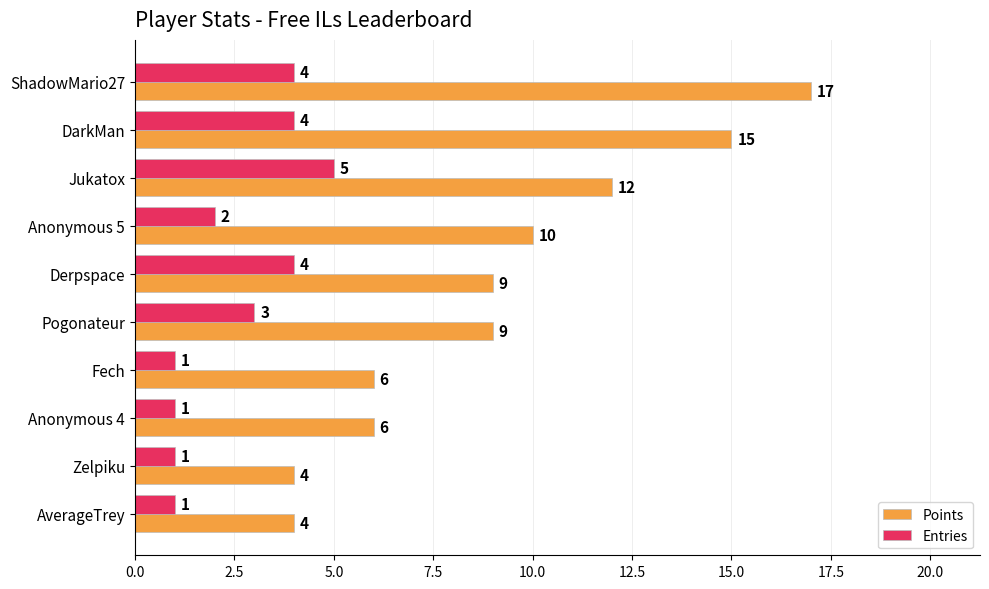

At how many categories does at least one series exceed 11?

3